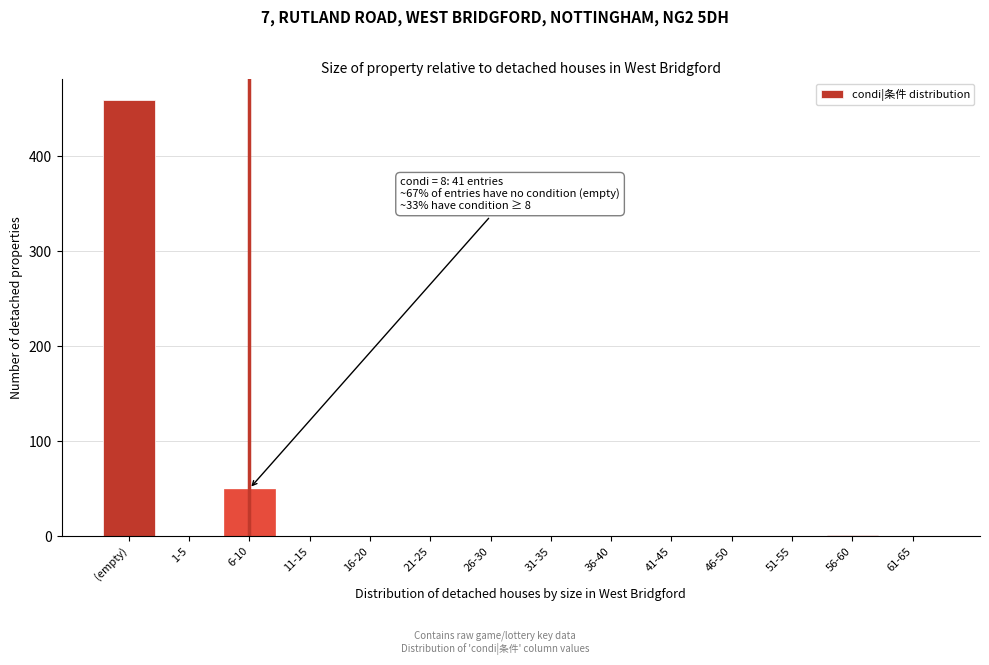

The value at 16-20 is 0. True or false?

True